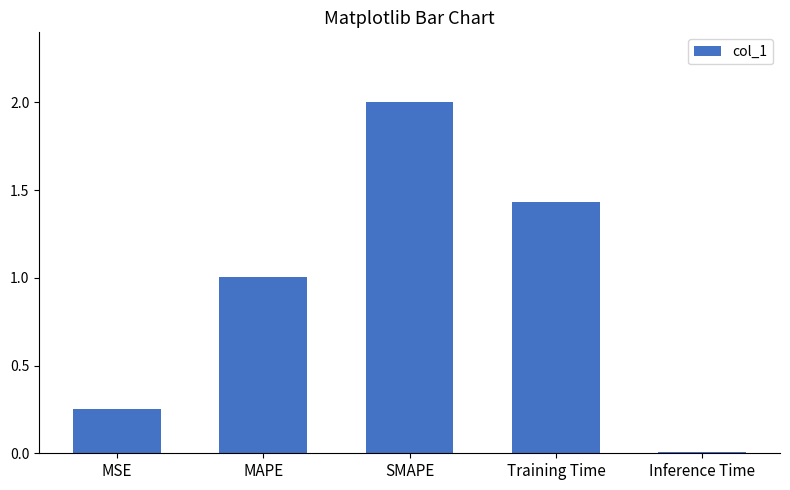

Which label corresponds to the smallest value in the chart?

Inference Time